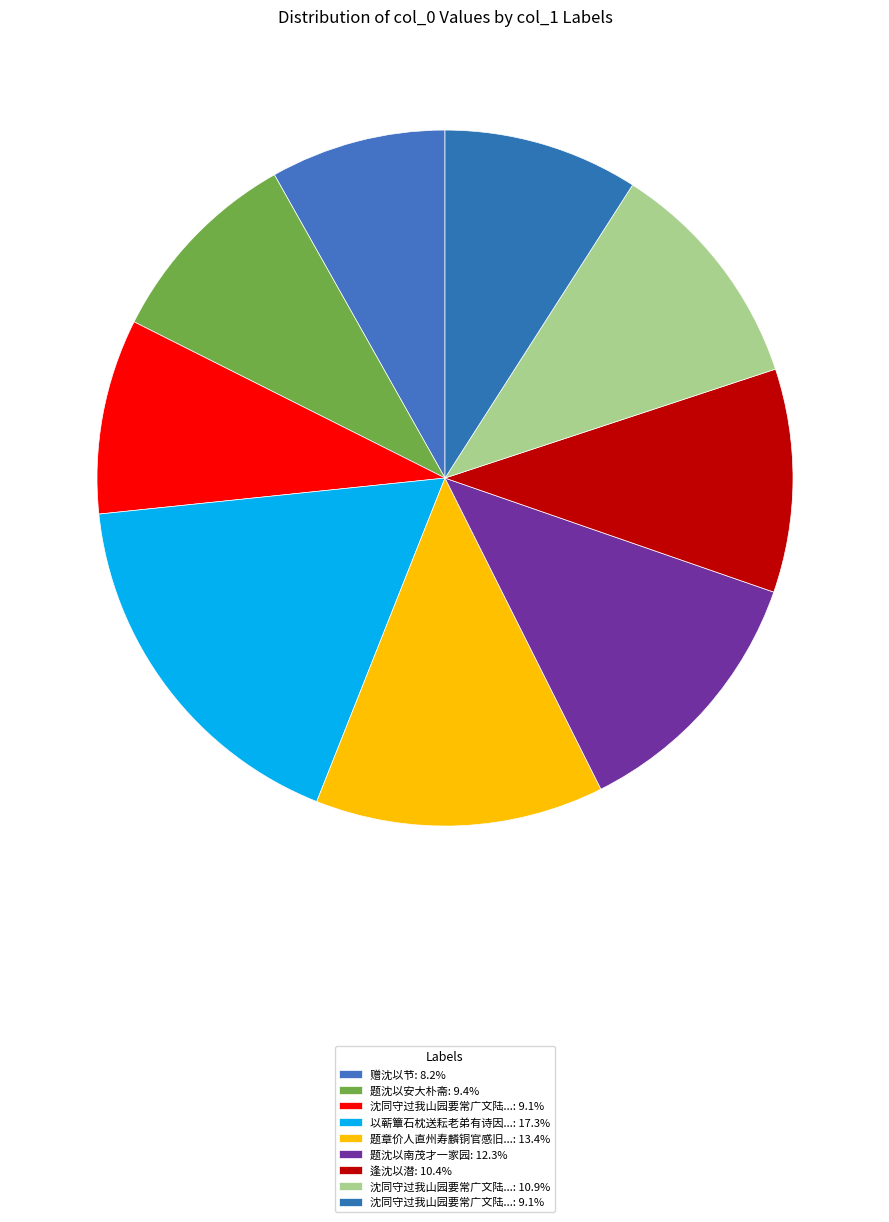

Rank the categories by value from lowest to highest.

赠沈以节, 沈同守过我山园要常广文陆太学共集颇极登泛之乐沈以四咏见贻仅酬其二 其一, 沈同守过我山园要常广文陆太学共集颇极登泛之乐沈以四咏见贻仅酬其二 其二, 题沈以安大朴斋, 逢沈以潜, 沈同守过我山园要常广文陆太学共集颇极登泛之乐沈以四咏见贻仅酬其二, 题沈以南茂才一家园, 题章价人直州寿麟铜官感旧图曾文正靖港之败自沈以殉章掖出之, 以蕲簟石枕送耘老弟有诗因和来韵并分送蒸沈以助其雅趣